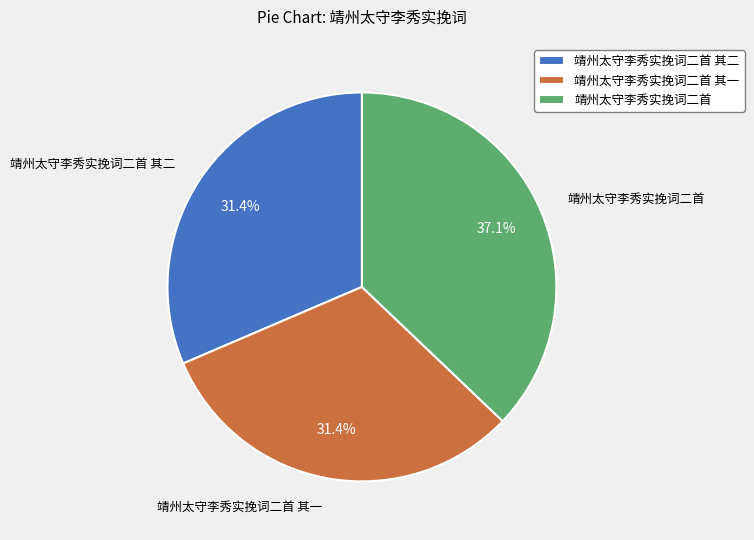

The 靖州太守李秀实挽词二首 其一 slice represents 39% of the pie. True or false?

False